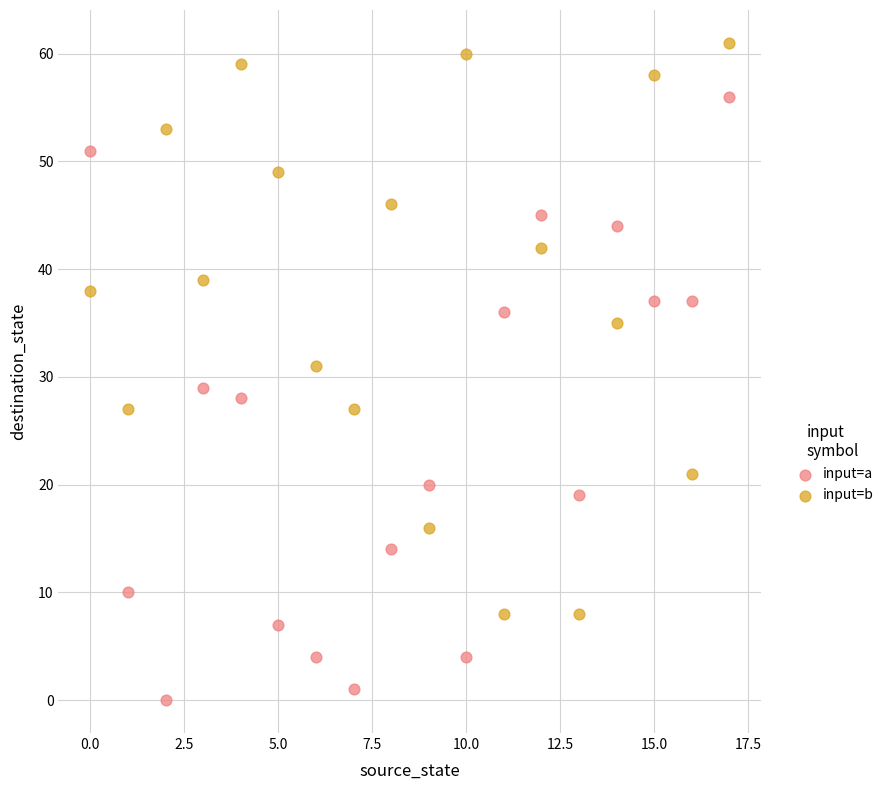

Which series reaches the maximum Y coordinate?

input=b